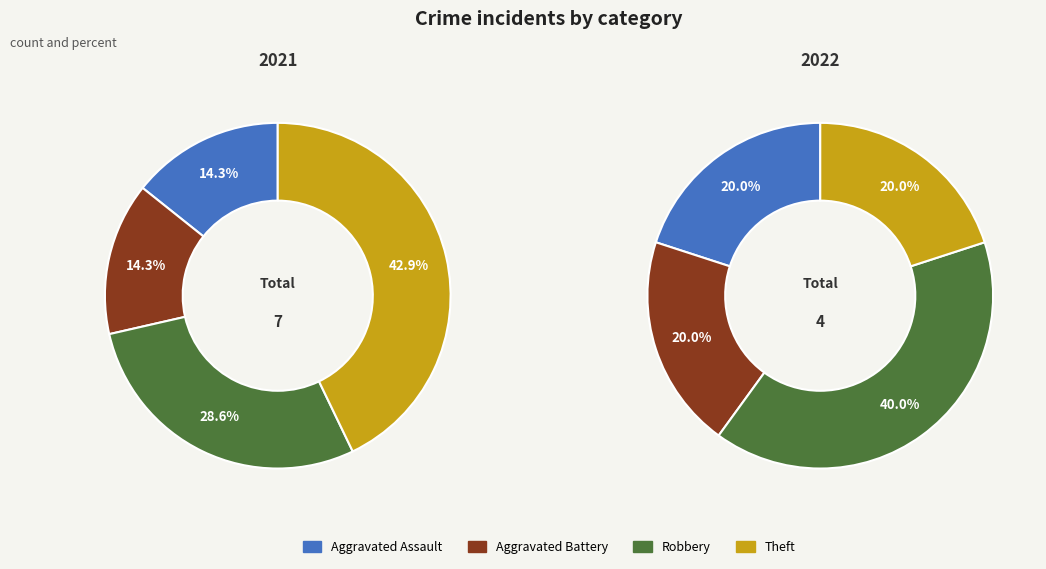

To the nearest percent, what is the difference between the largest and smallest slice percentages?

20%